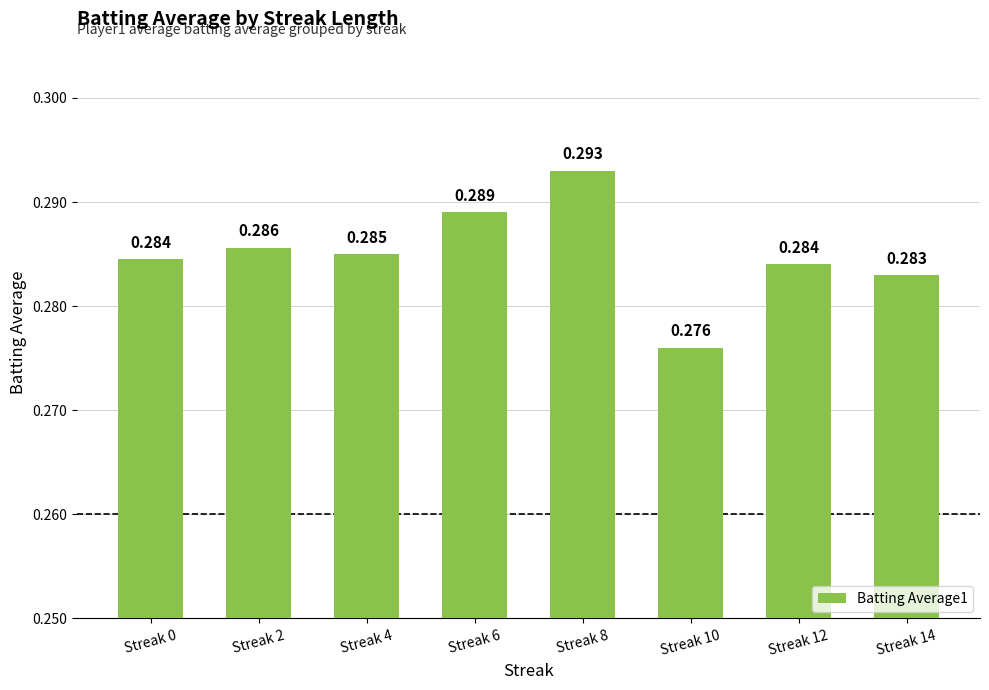

Which category has the lowest value across all series?

Streak 10